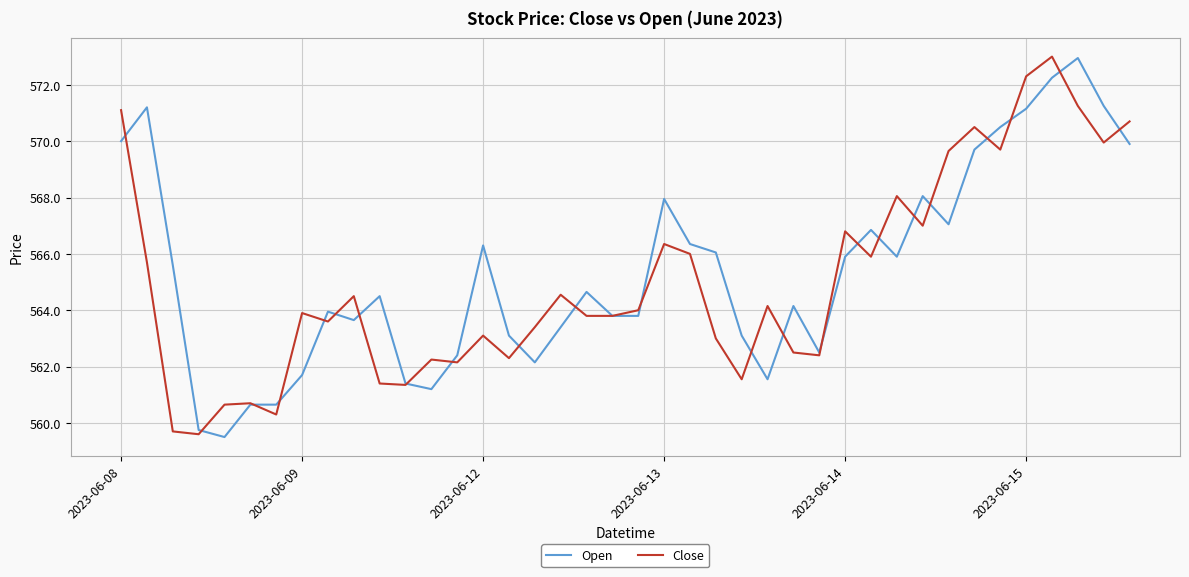

What is the minimum value for Close?

559.6